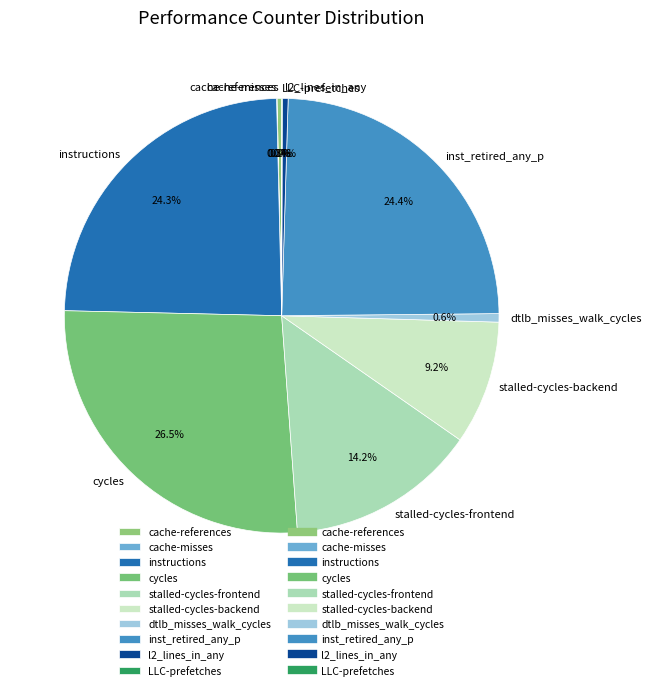

Approximately how many times larger is the value at stalled-cycles-frontend compared to inst_retired_any_p?

0.6